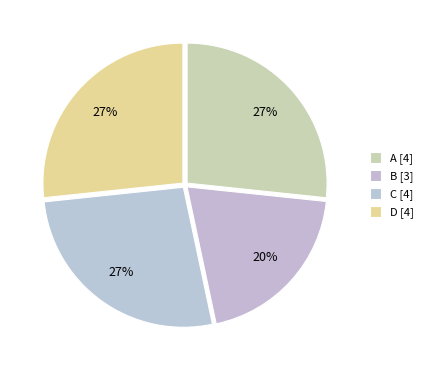

Does A account for over 50% of the chart?

No